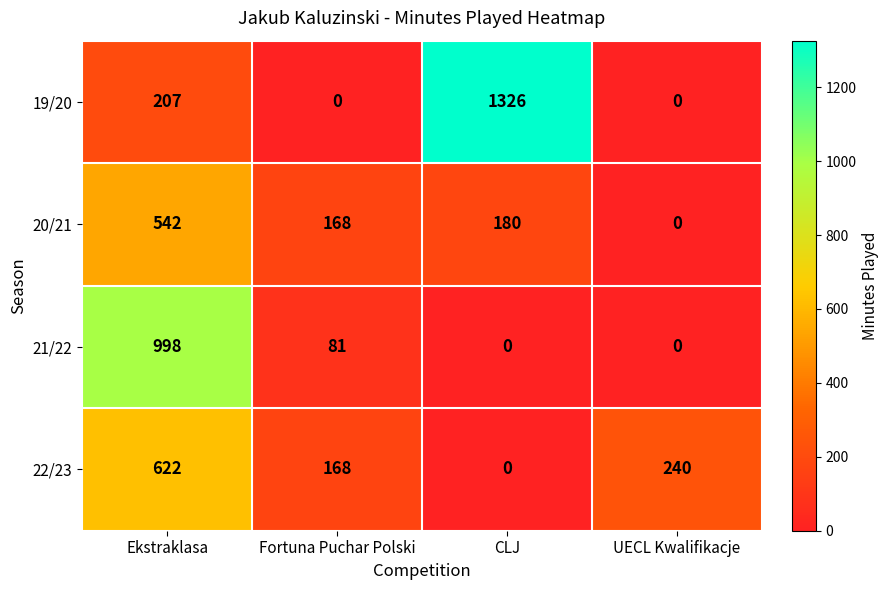

At which label is 20/21 closest to 271?

CLJ